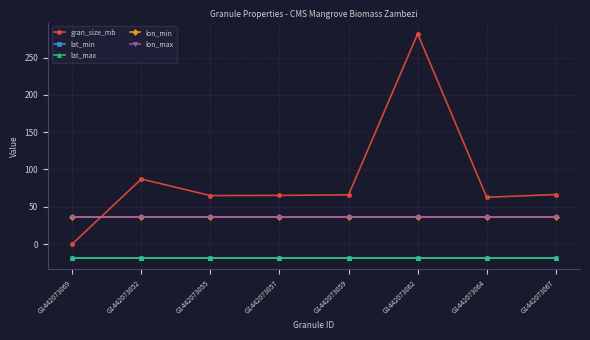

What is the spread (max minus min) of values at G1442073055?

83.9